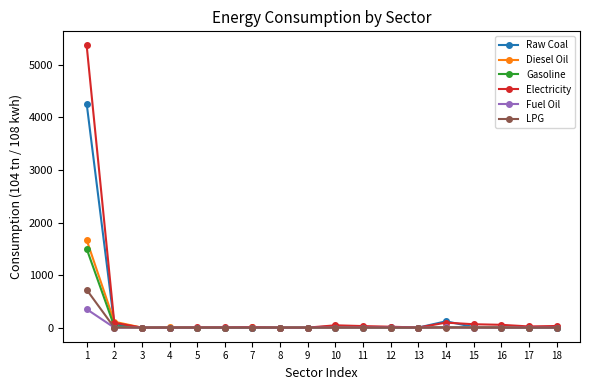

True or false: Raw Coal has more than 2 interior local peaks.

True